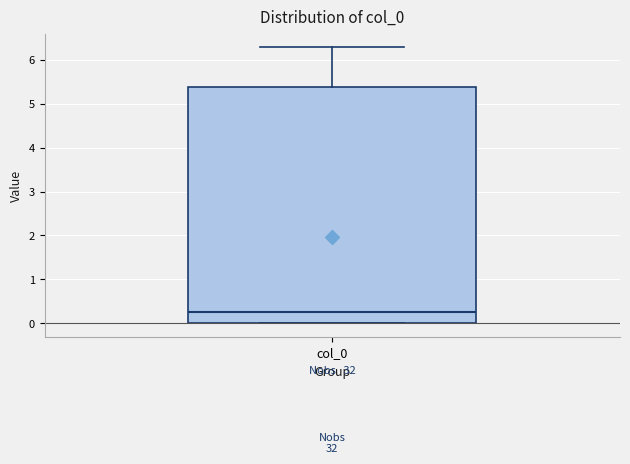

Transcribe this box plot: give where the median line is, the range the box spans, and where the two whiskers end, as read against the y-axis. The values are not printed on the chart, so give them approximately, as read against the axis.

median 0.3, box 0.0 to 5.4, whiskers 0.0 to 6.3